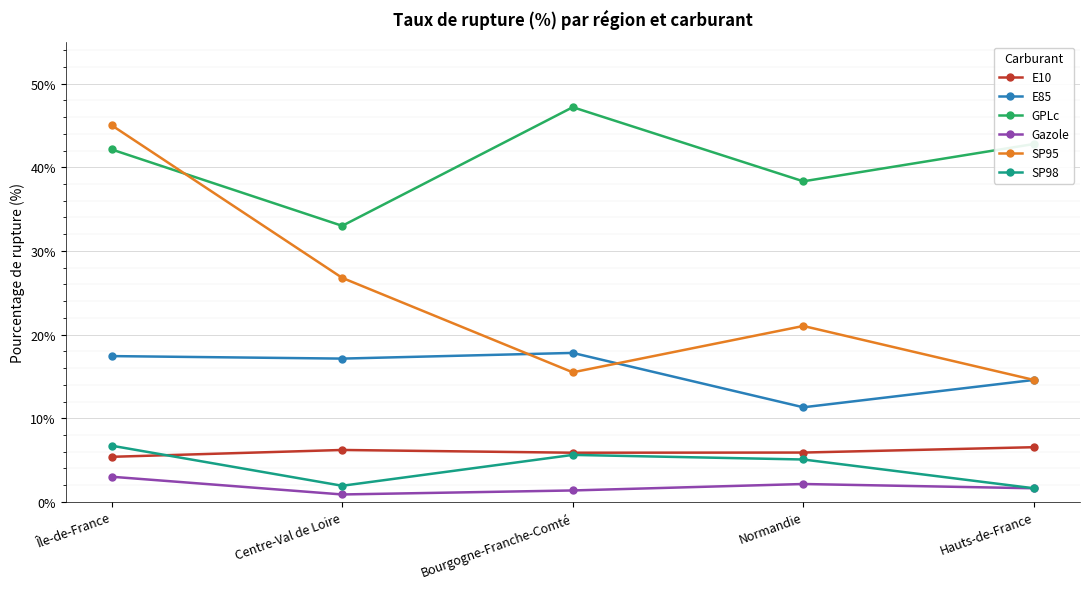

What are all the series names shown in the legend?

E10, E85, GPLc, Gazole, SP95, SP98